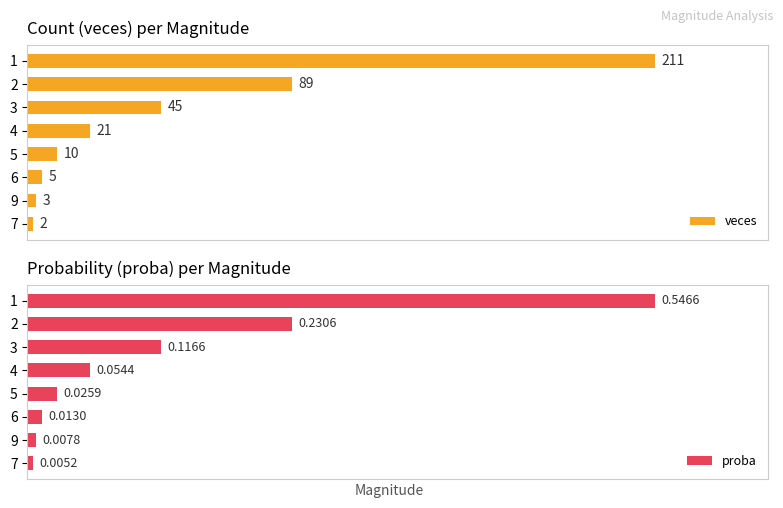

List the labels in order of veces value, smallest first.

7, 9, 6, 5, 4, 3, 2, 1